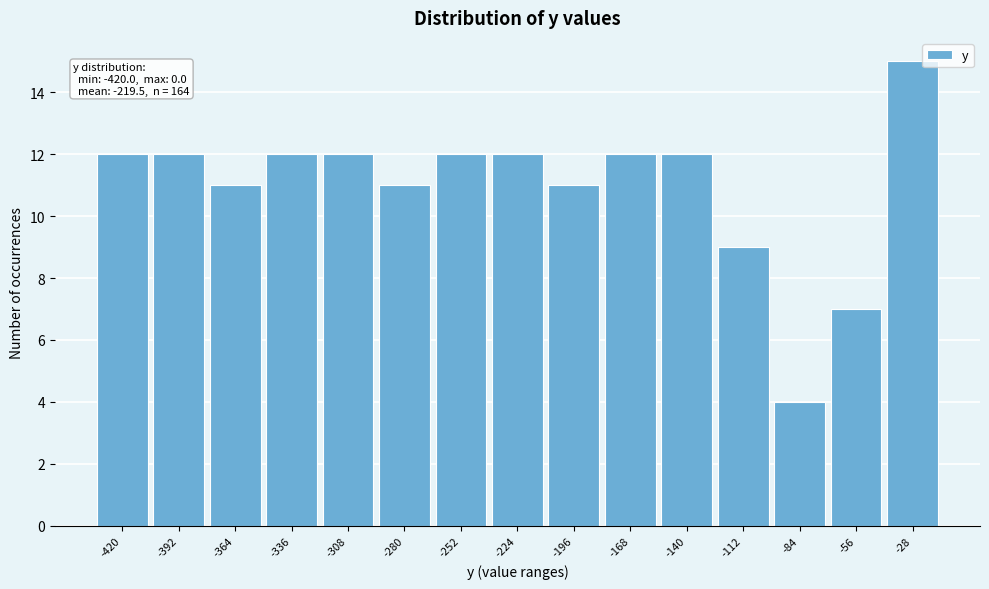

Reading left to right, what are all the values shown in this chart?

12	12	11	12	12	11	12	12	11	12	12	9	4	7	15